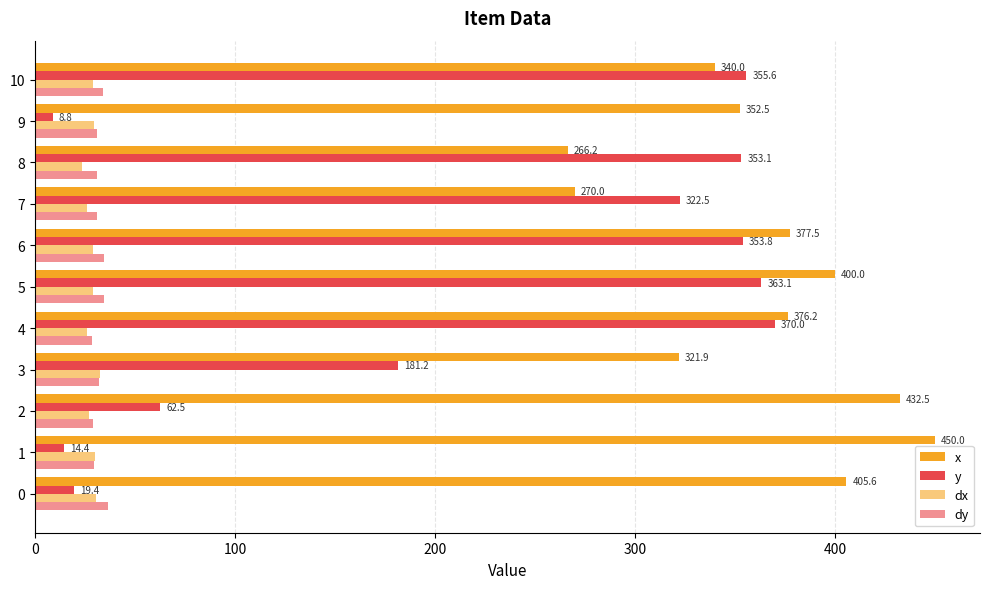

What is the lowest value of the dx series?

23.3